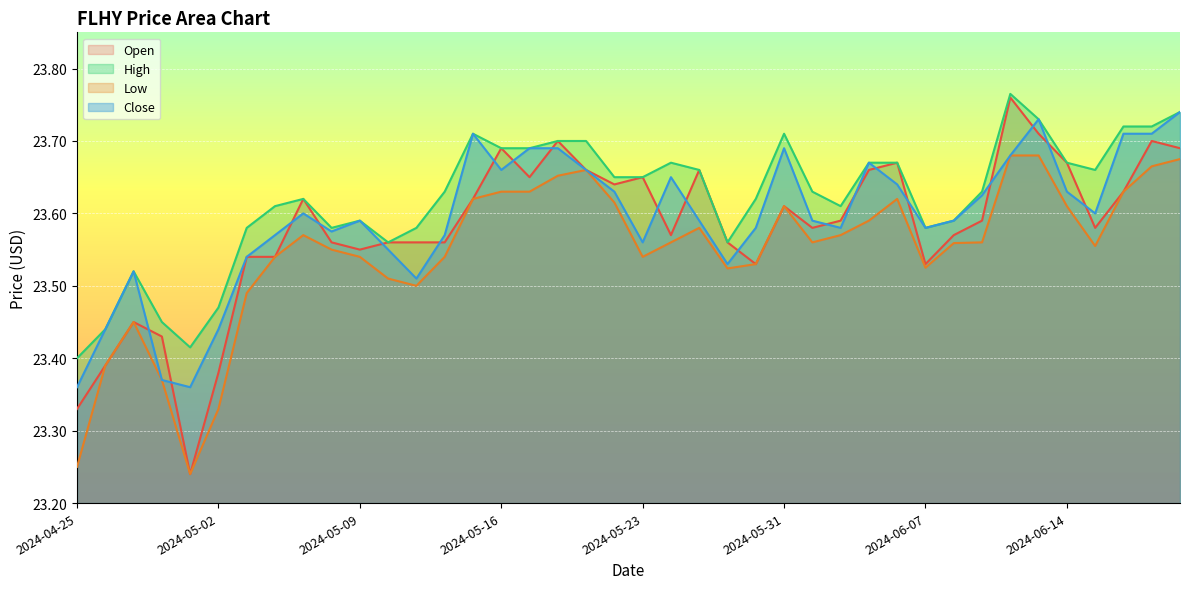

At how many categories does at least one series exceed 23?

40